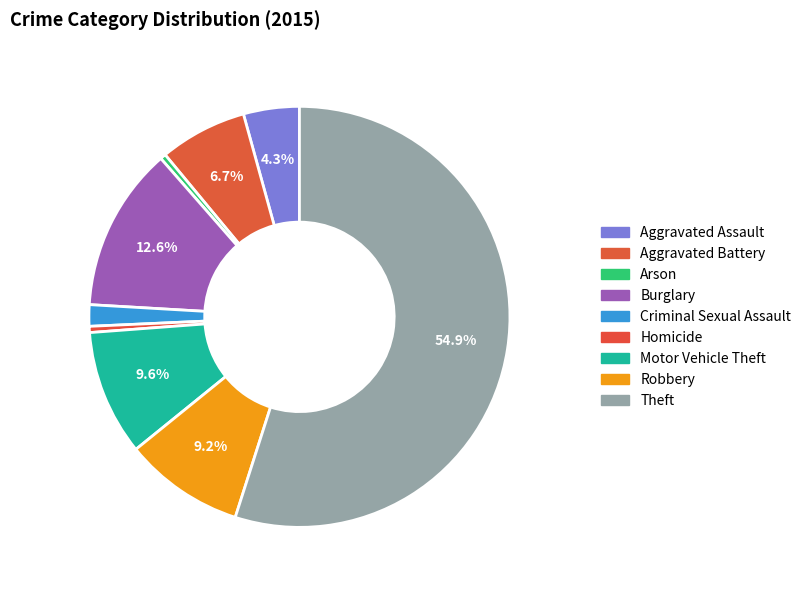

The Burglary slice represents 20% of the pie. True or false?

False